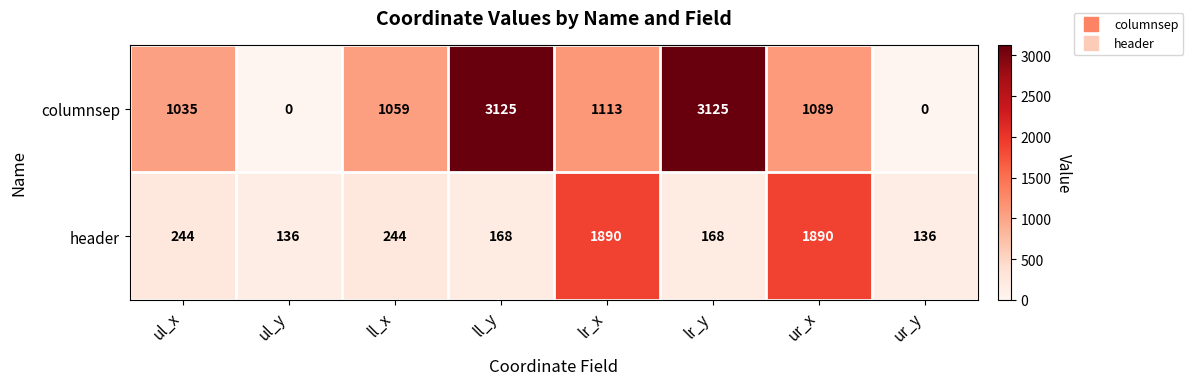

Reading left to right, list all the values displayed in this chart.

columnsep: 1035	0	1059	3125	1113	3125	1089	0
header: 244	136	244	168	1890	168	1890	136